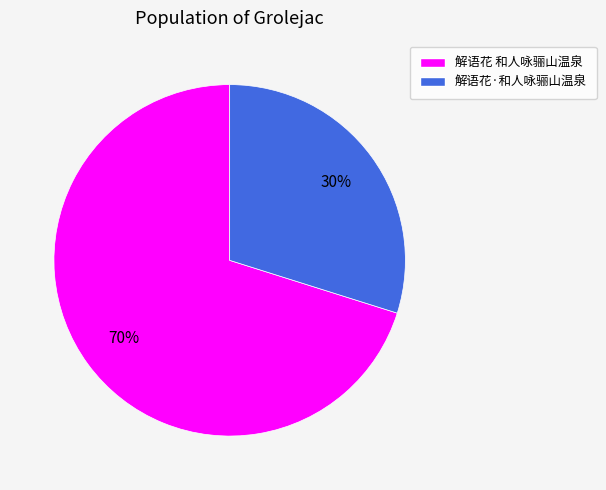

Is it true that 解语花·和人咏骊山温泉 is 30% of the pie?

True